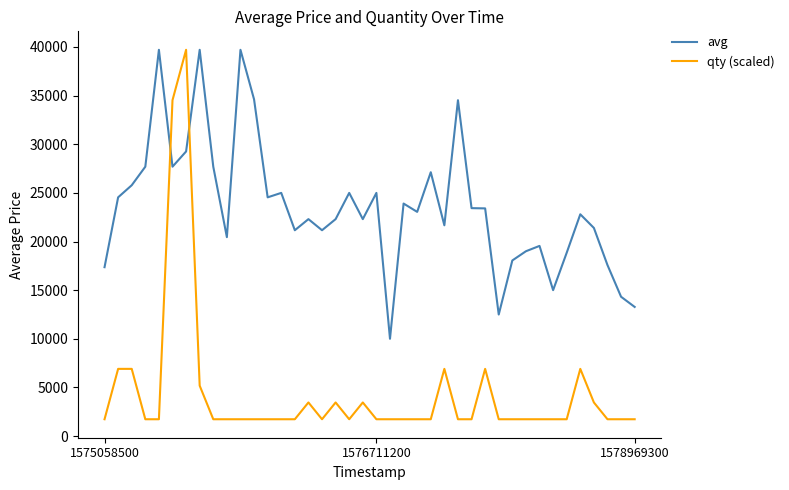

In avg, how many points are lower than both neighbors (excluding endpoints)?

11